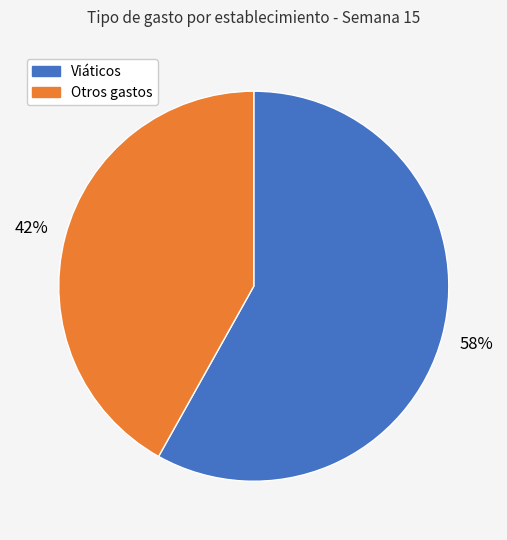

To the nearest percent, what is the average slice percentage?

50%